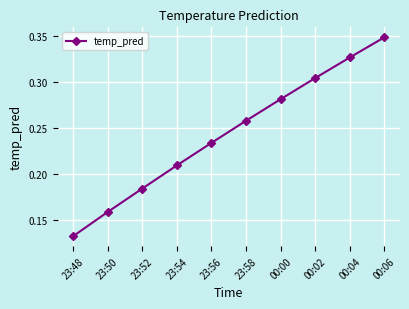

List the labels in order of value, largest first.

00:06, 00:04, 00:02, 00:00, 23:58, 23:56, 23:54, 23:52, 23:50, 23:48